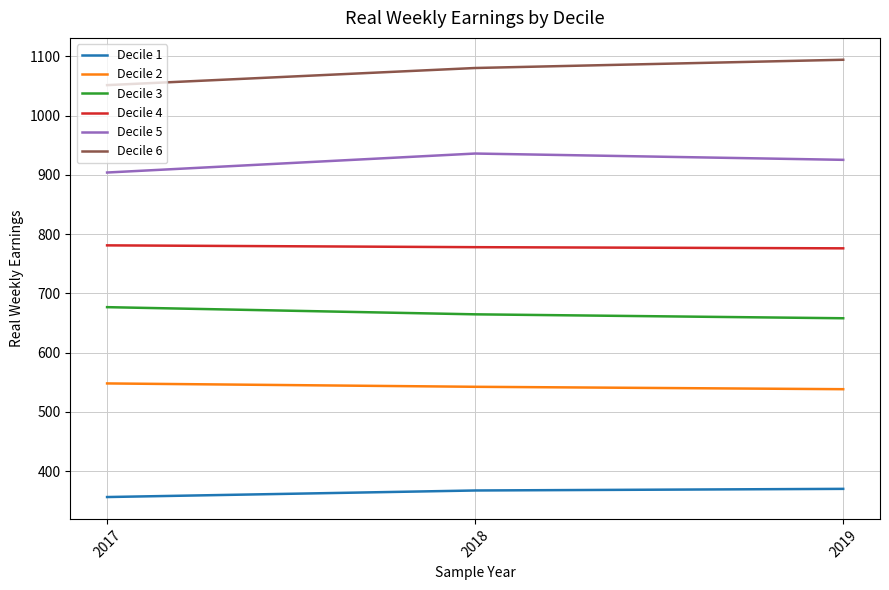

Is the value of Decile 4 at 2018 greater than the value of Decile 2 at 2018?

Yes